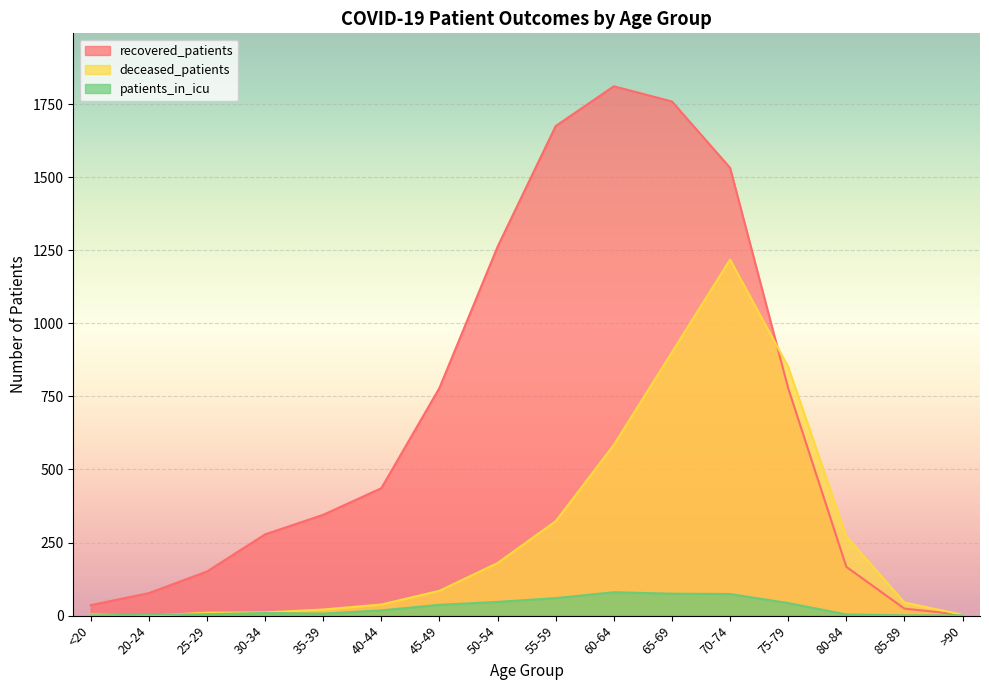

How many values in the patients_in_icu series are below 18?

8